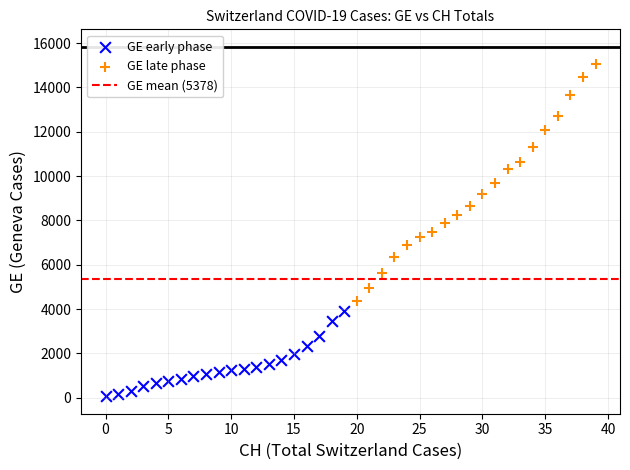

Which series contains the highest Y value?

GE late phase